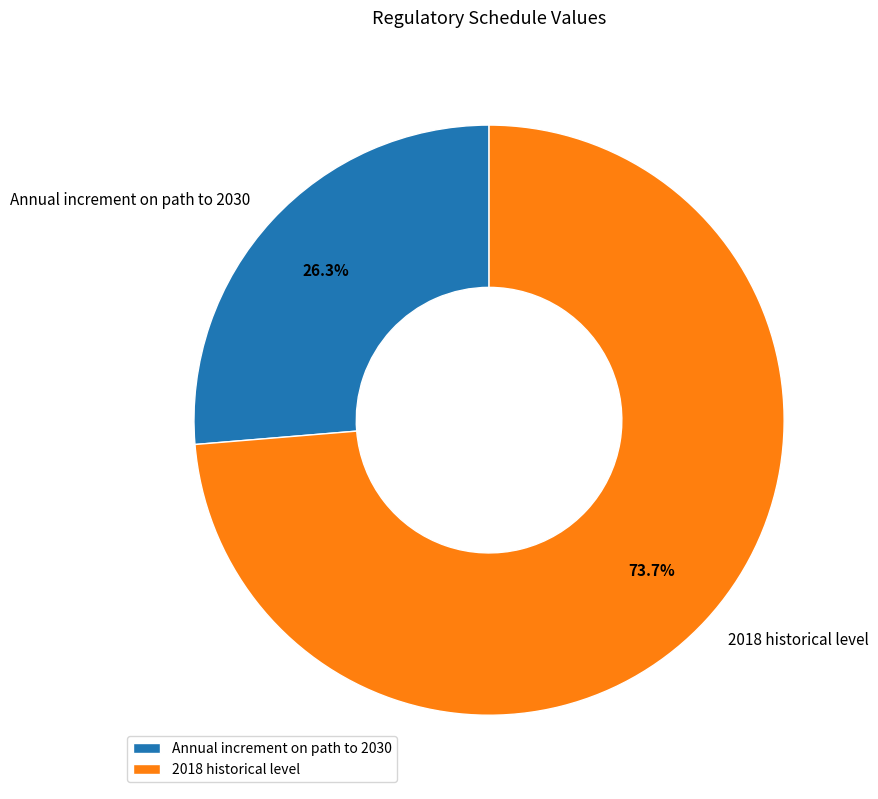

How much of the chart is everything except 2018 historical level?

26.3%